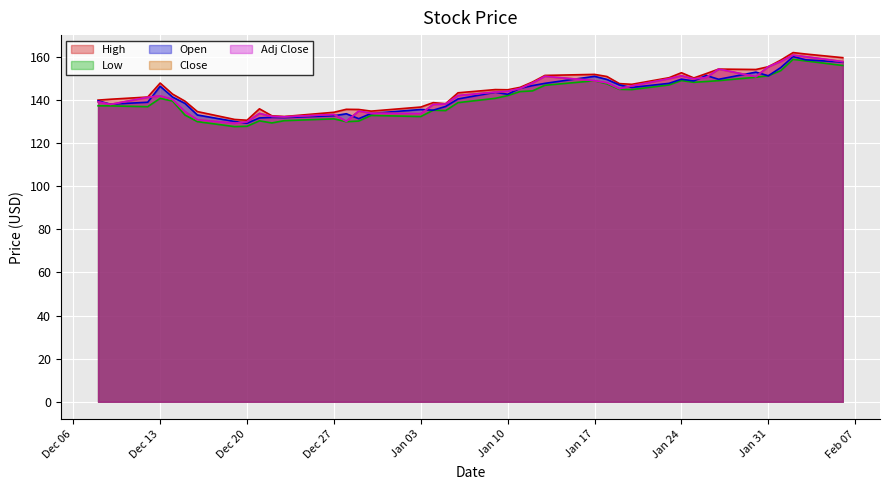

Reading left to right, what are all the values shown in this chart?

High: 140.0	140.4	141.4	147.9	142.8	139.5	134.6	131.0	130.6	135.9	132.7	132.3	134.3	135.7	135.6	134.9	136.8	138.8	138.3	143.4	144.8	144.8	145.9	148.4	151.4	151.9	150.9	147.6	147.3	150.3	152.7	150.2	152.3	154.4	154.2	155.4	158.5	162.0	161.4	159.7
Low: 137.3	137.3	136.9	140.8	139.5	133.0	130.0	127.7	127.8	130.3	129.4	130.4	131.3	130.0	130.2	132.8	132.3	135.3	135.1	138.8	140.8	142.1	143.9	144.2	146.8	148.9	147.5	145.0	144.8	147.0	149.0	148.2	148.6	149.0	150.6	151.2	153.6	158.9	158.2	156.0
Open: 139.6	138.1	139.0	146.4	141.4	138.4	133.1	130.1	129.2	131.7	131.9	131.8	132.7	133.6	131.3	133.8	135.6	135.3	137.0	140.5	143.6	142.7	145.4	146.7	147.7	151.0	149.6	147.0	145.8	147.7	149.7	148.8	151.4	149.6	152.9	151.2	155.0	160.2	158.7	157.6
Close: 139.2	138.0	141.3	141.9	140.3	134.6	130.8	129.2	129.9	133.8	132.4	132.2	133.3	130.1	134.9	133.9	133.7	137.9	138.2	142.1	143.7	144.1	145.4	147.9	151.0	149.0	148.0	145.3	146.6	149.9	151.3	149.8	150.4	154.4	150.9	155.4	157.9	160.9	160.1	157.8
Adj Close: 139.2	138.0	141.3	141.9	140.3	134.6	130.8	129.2	129.9	133.8	132.4	132.2	133.3	130.1	134.9	133.9	133.7	137.9	138.2	142.1	143.7	144.1	145.4	147.9	151.0	149.0	148.0	145.3	146.6	149.9	151.3	149.8	150.4	154.4	150.9	155.4	157.9	160.9	160.1	157.8